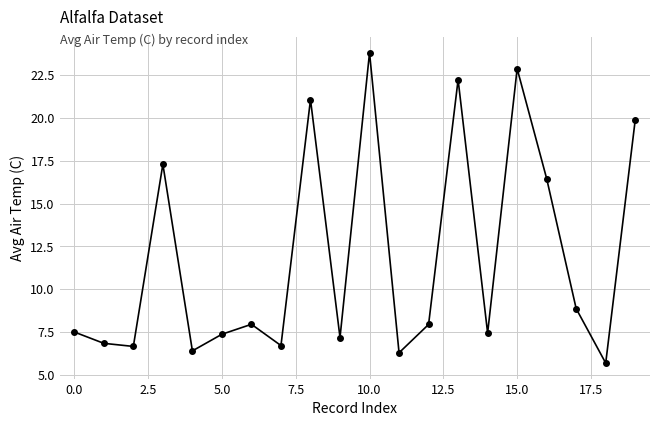

What is the smallest value displayed?

5.7